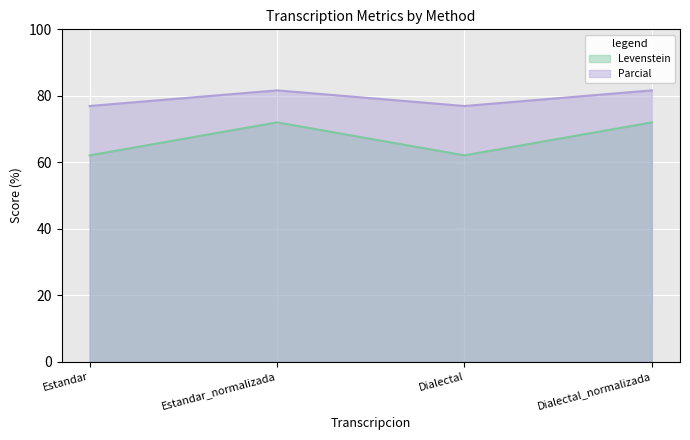

What is the spread (max minus min) of values at Estandar?

14.9